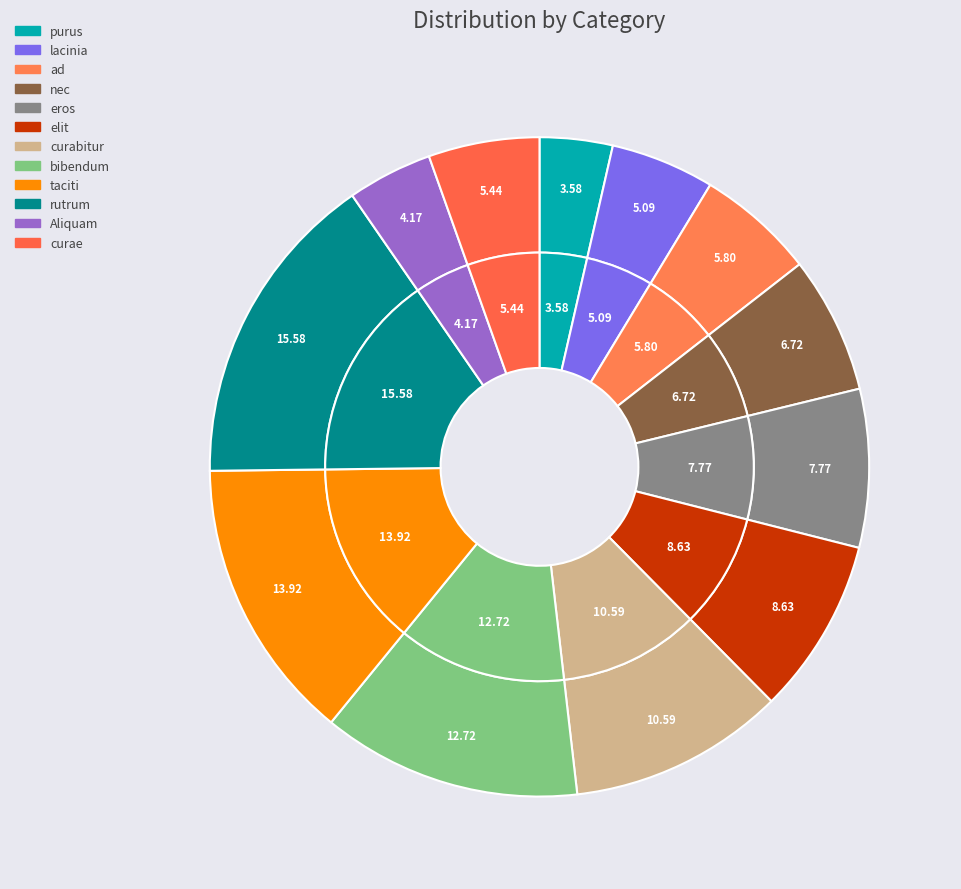

Is there a majority slice in this chart?

No